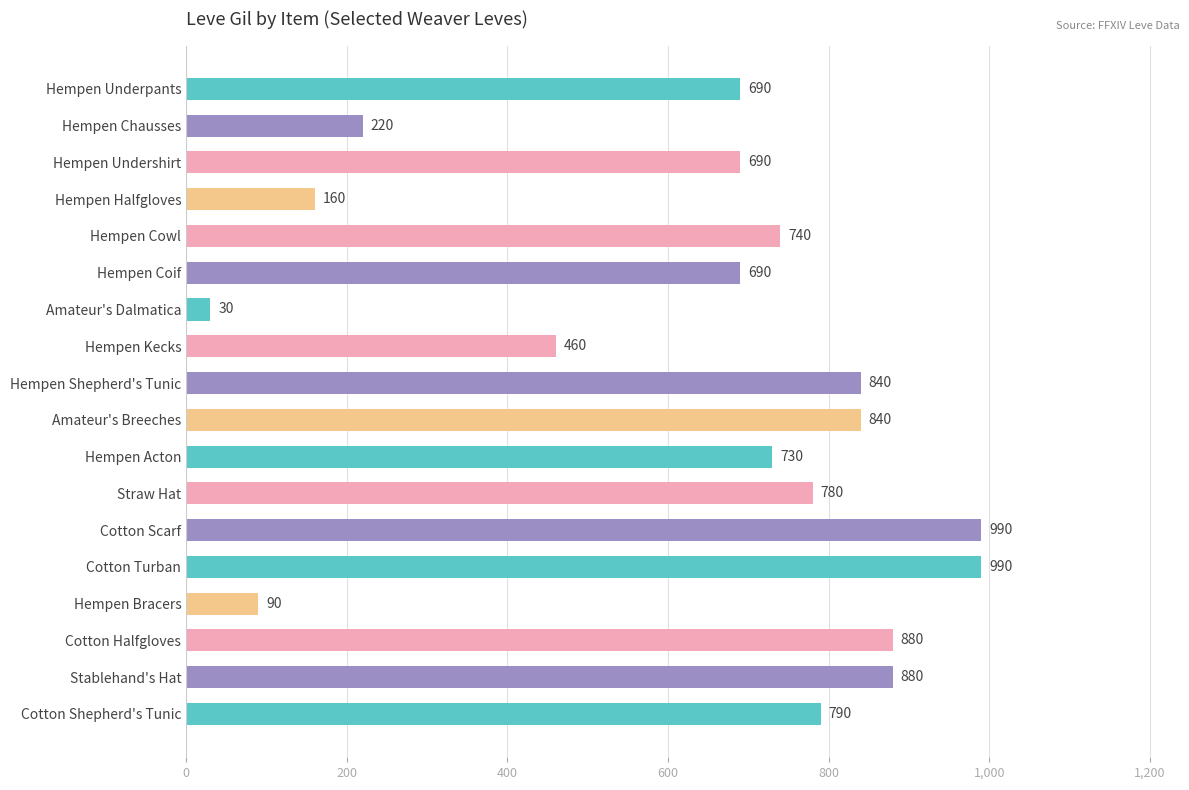

What is the value of the 9th bar from the top?

840